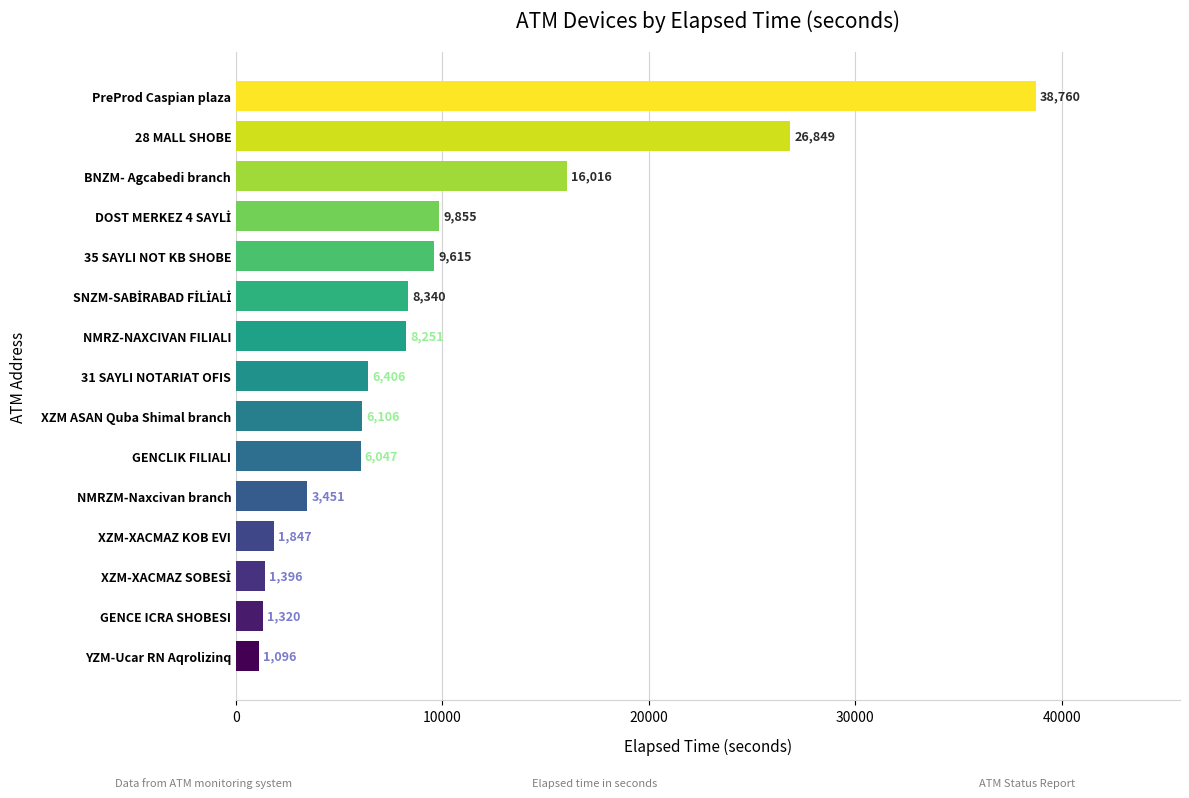

True or false: the data shows 16016 at BNZM- Agcabedi branch.

True